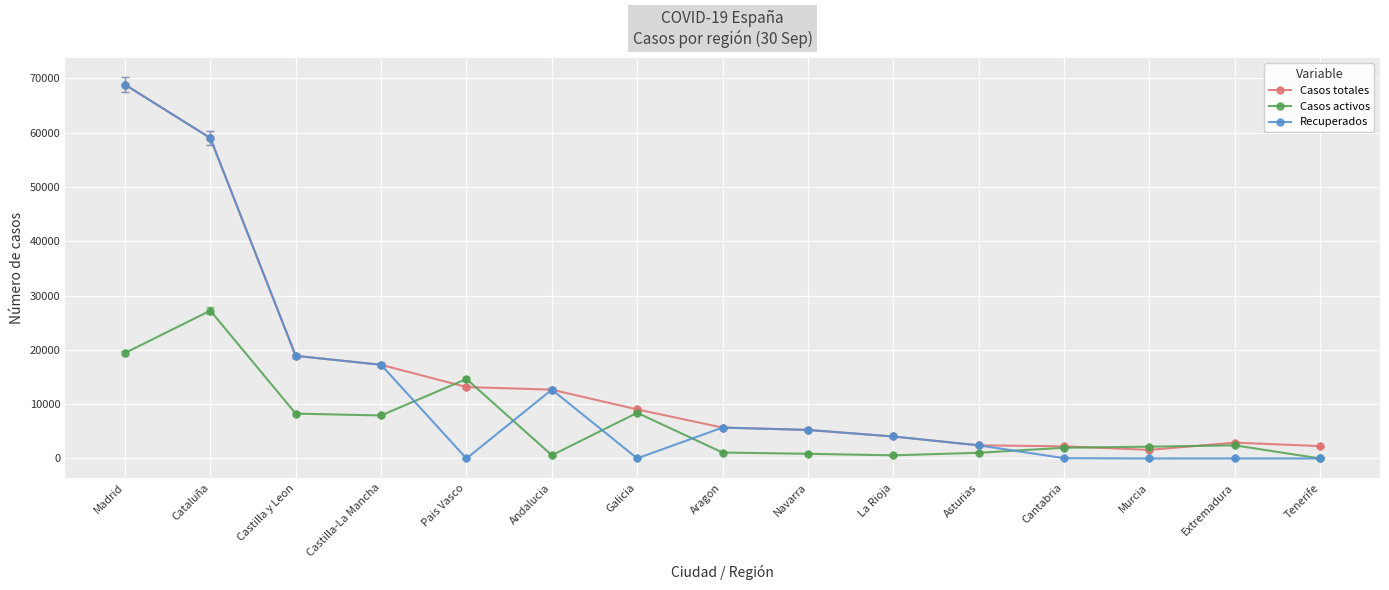

Reading left to right, transcribe all the data shown in this chart.

Casos totales: Madrid=68852	Cataluña=59019	Castilla y Leon=18907	Castilla-La Mancha=17259	Pais Vasco=13156	Andalucia=12679	Galicia=9041	Aragon=5695	Navarra=5259	La Rioja=4051	Asturias=2425	Cantabria=2246	Murcia=1587	Extremadura=2919	Tenerife=2280
Casos activos: Madrid=19425	Cataluña=27229	Castilla y Leon=8267	Castilla-La Mancha=7922	Pais Vasco=14646	Andalucia=604	Galicia=8409	Aragon=1097	Navarra=864	La Rioja=583	Asturias=1052	Cantabria=1981	Murcia=2180	Extremadura=2422	Tenerife=0
Recuperados: Madrid=68852	Cataluña=59019	Castilla y Leon=18907	Castilla-La Mancha=17259	Pais Vasco=0	Andalucia=12679	Galicia=28	Aragon=5695	Navarra=5259	La Rioja=4051	Asturias=2425	Cantabria=62	Murcia=0	Extremadura=10	Tenerife=0